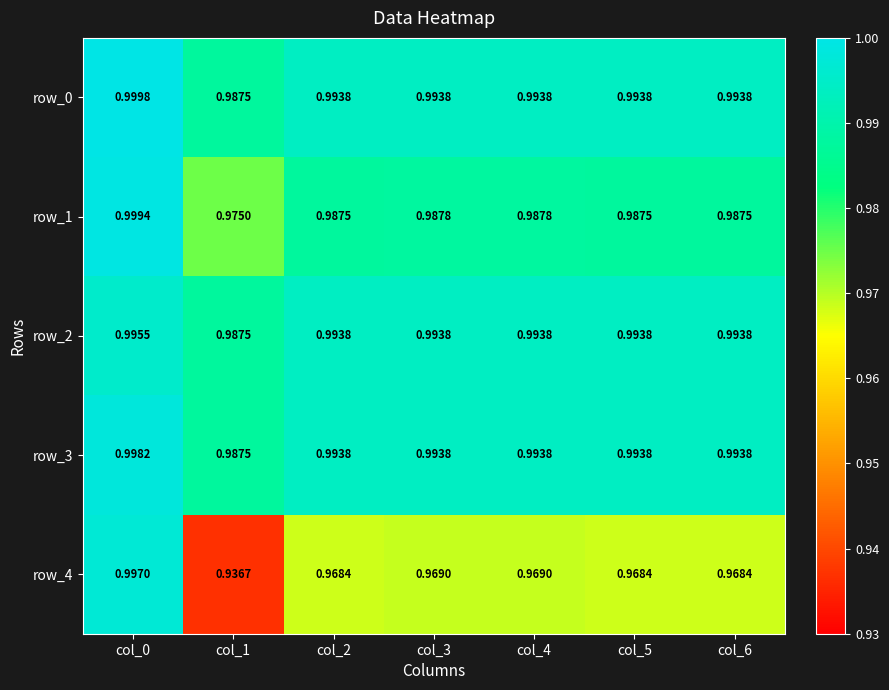

Count the row_2 values in the range 0 to 1.

7